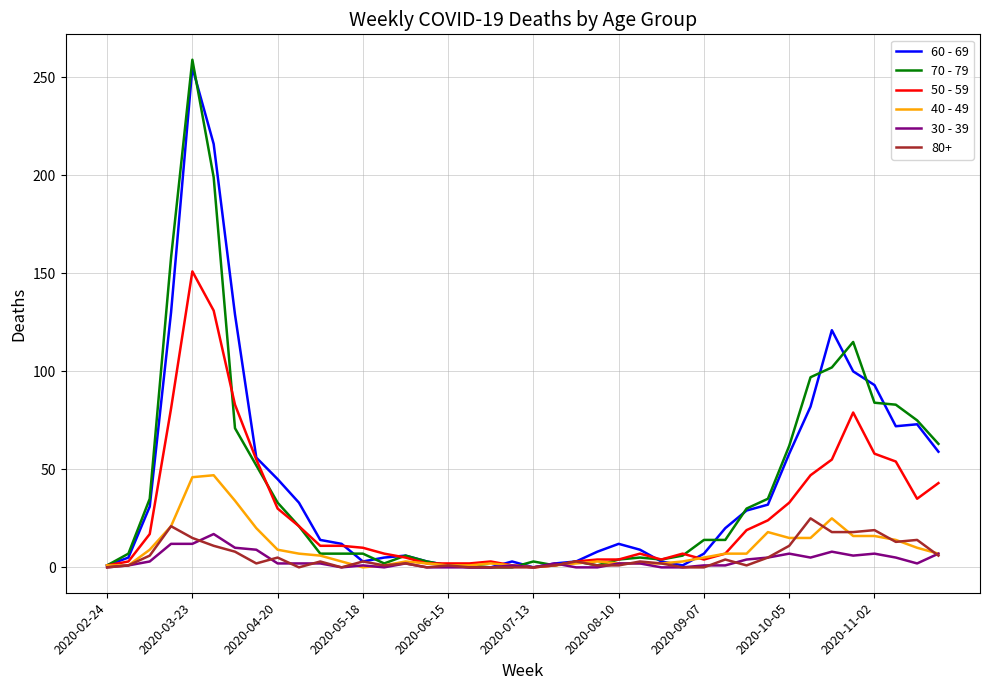

Which series has the widest spread of values?

70 - 79